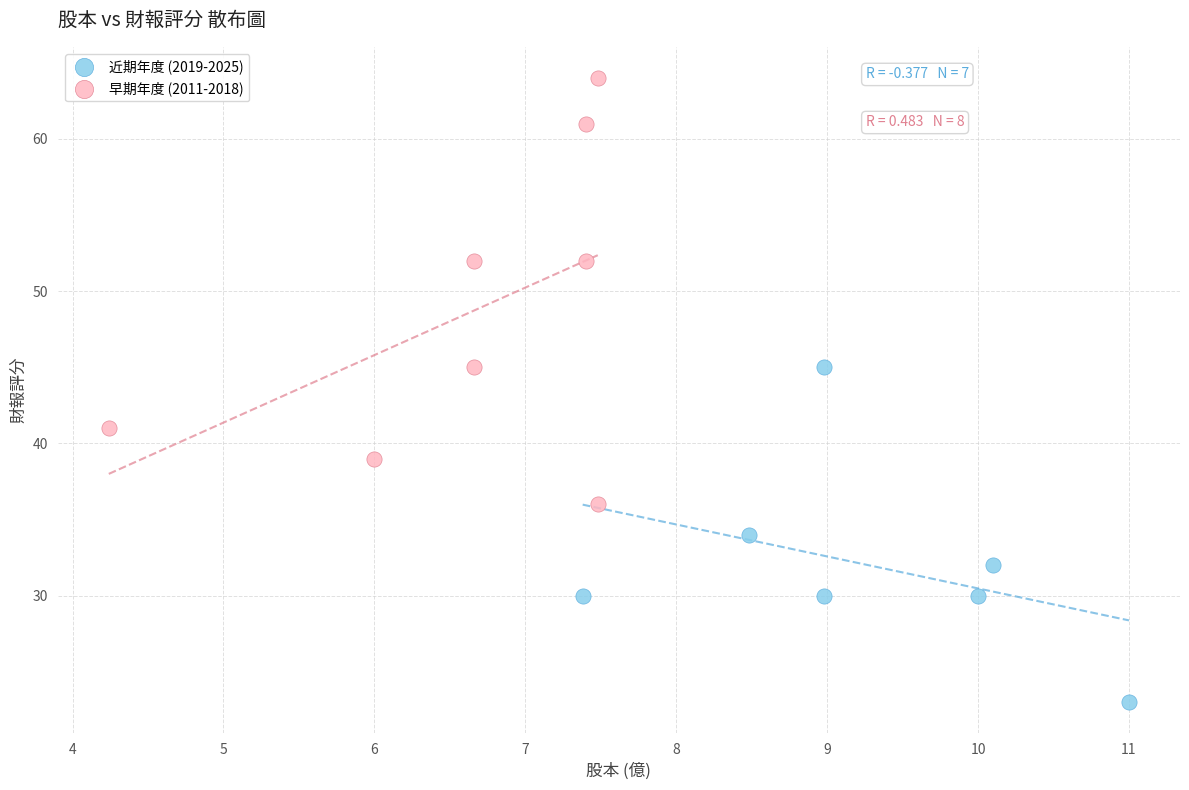

Which series contains the highest Y value?

早期年度 (2011-2018)